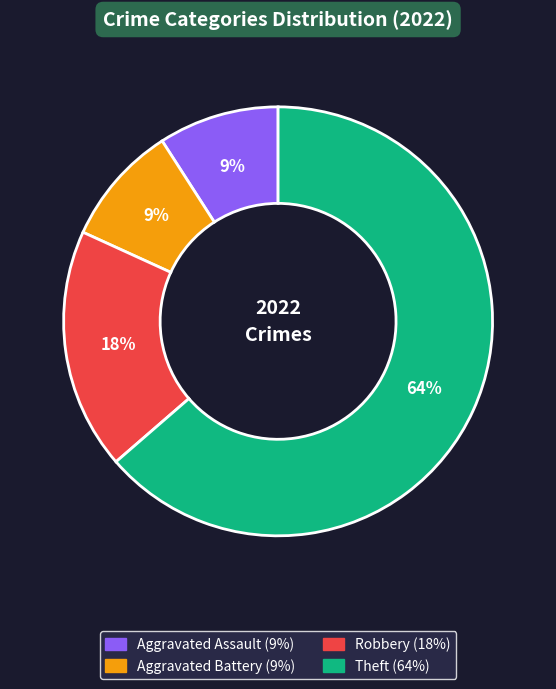

To the nearest percent, what is the average slice percentage?

25%